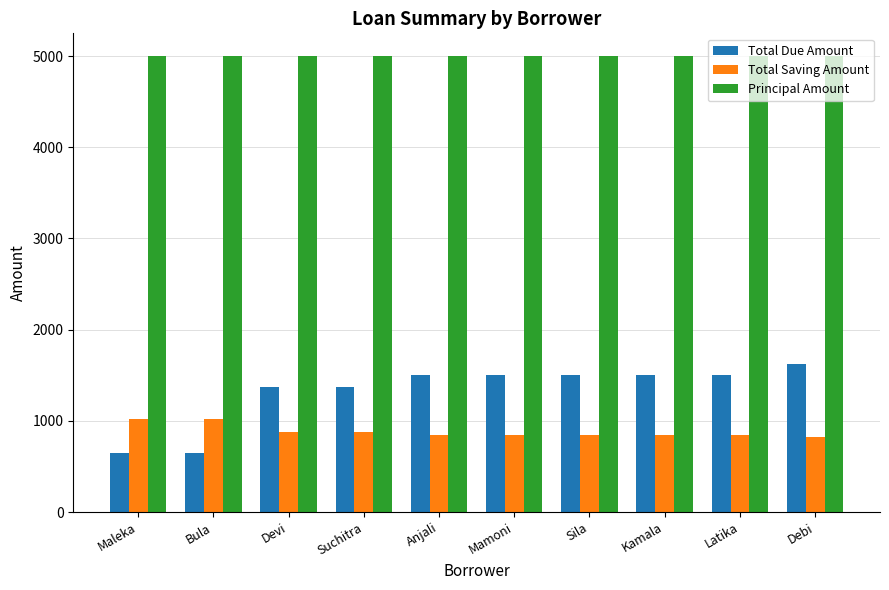

What are all the series names shown in the legend?

Total Due Amount, Total Saving Amount, Principal Amount